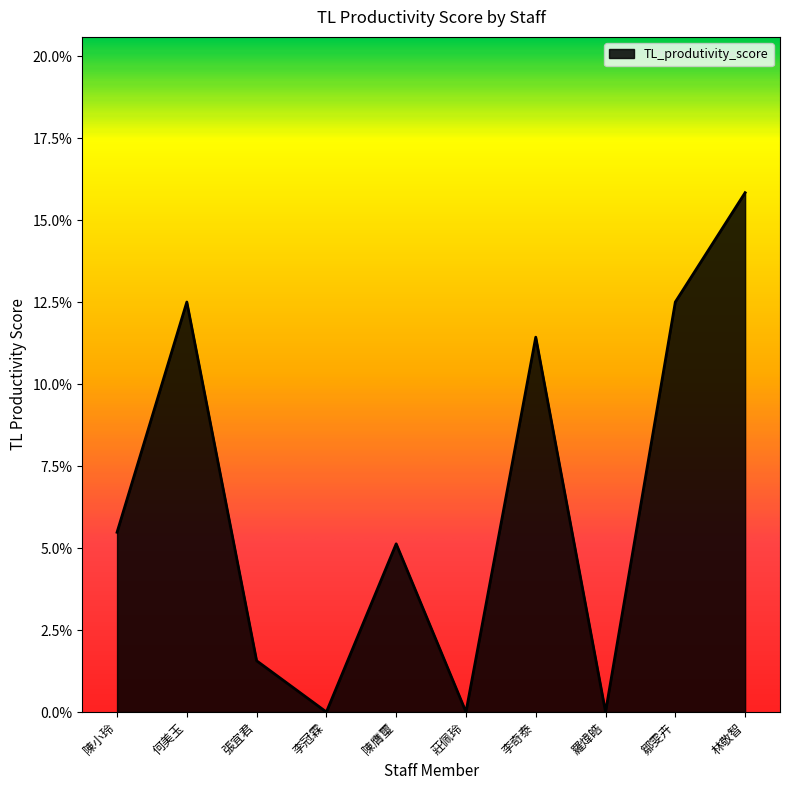

What is the sum of all values?

0.6